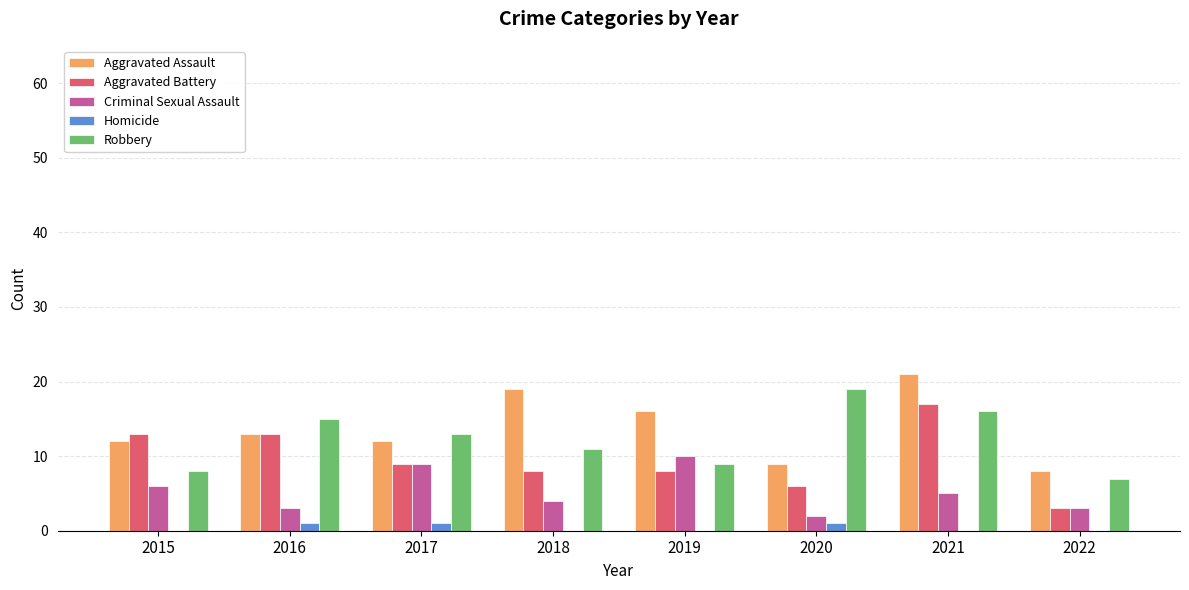

Reading left to right, what are all the values shown in this chart?

Aggravated Assault: 12	13	12	19	16	9	21	8
Aggravated Battery: 13	13	9	8	8	6	17	3
Criminal Sexual Assault: 6	3	9	4	10	2	5	3
Homicide: 0	1	1	0	0	1	0	0
Robbery: 8	15	13	11	9	19	16	7